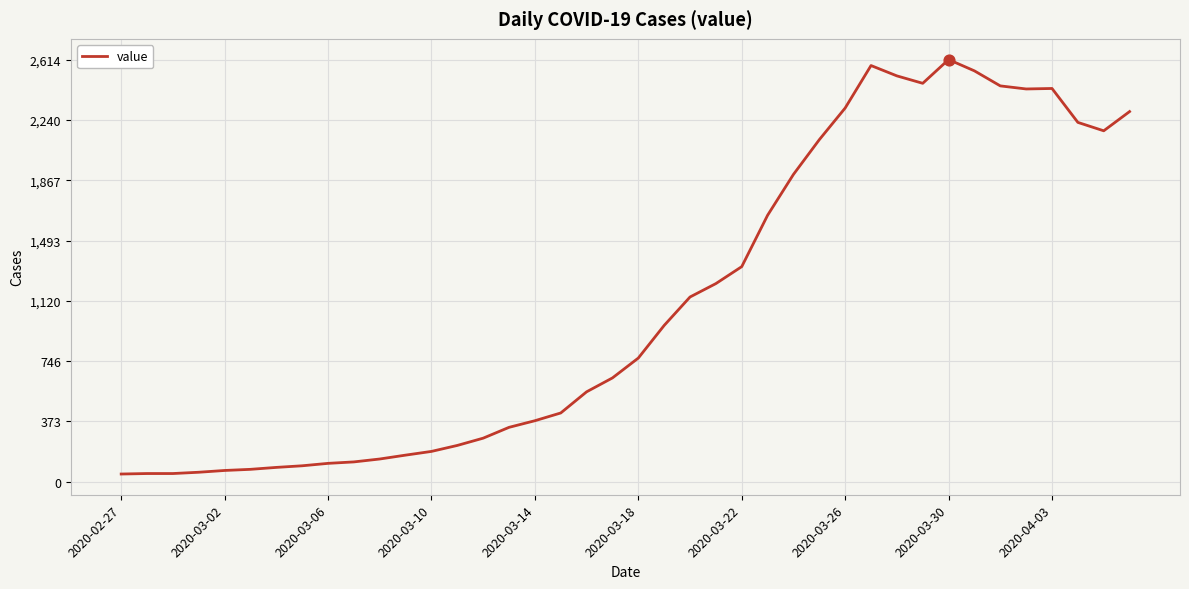

What is the difference between the maximum and minimum values?

2566